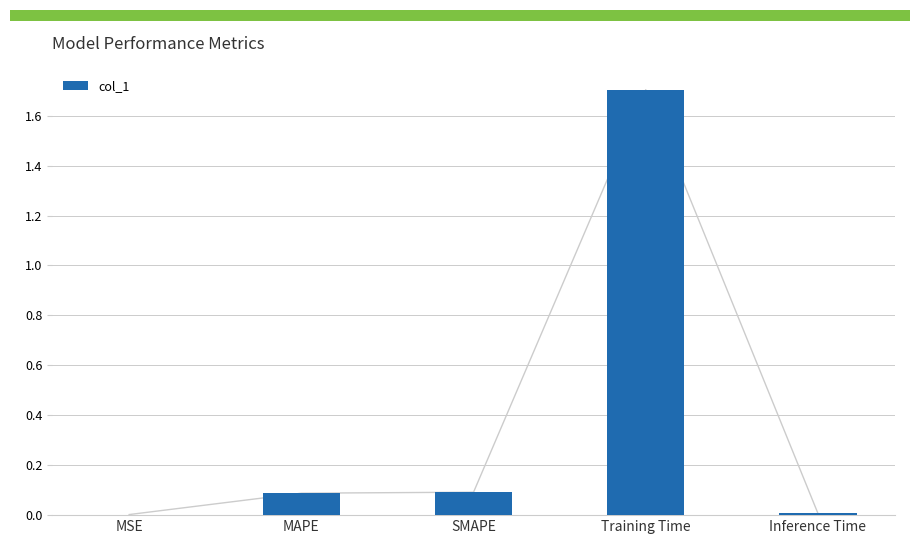

How many distinct data groups are displayed?

1